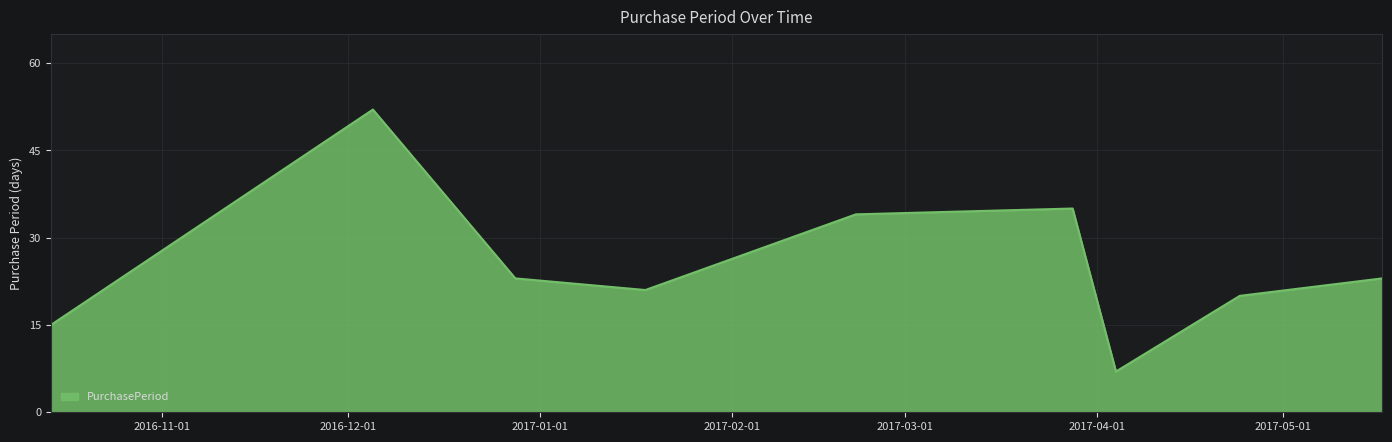

What is the maximum value shown in the chart?

52